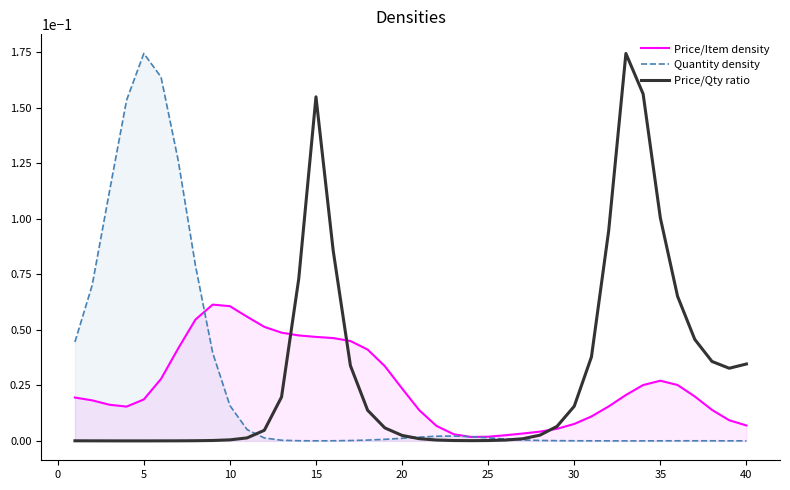

What are all the series names shown in the legend?

Price/Item density, Quantity density, Price/Qty ratio